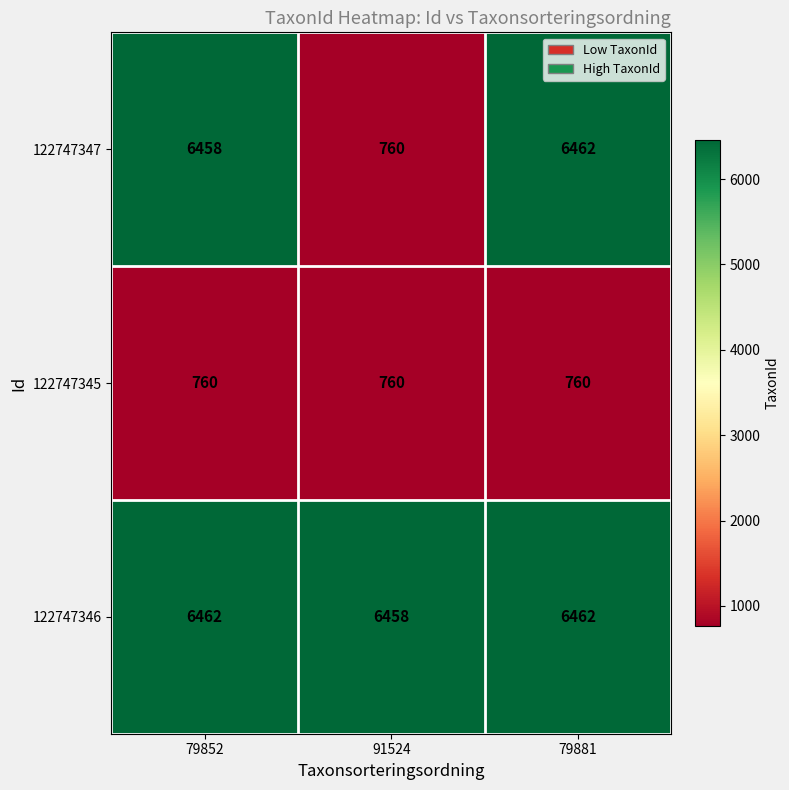

What is the maximum value for 122747345?

760